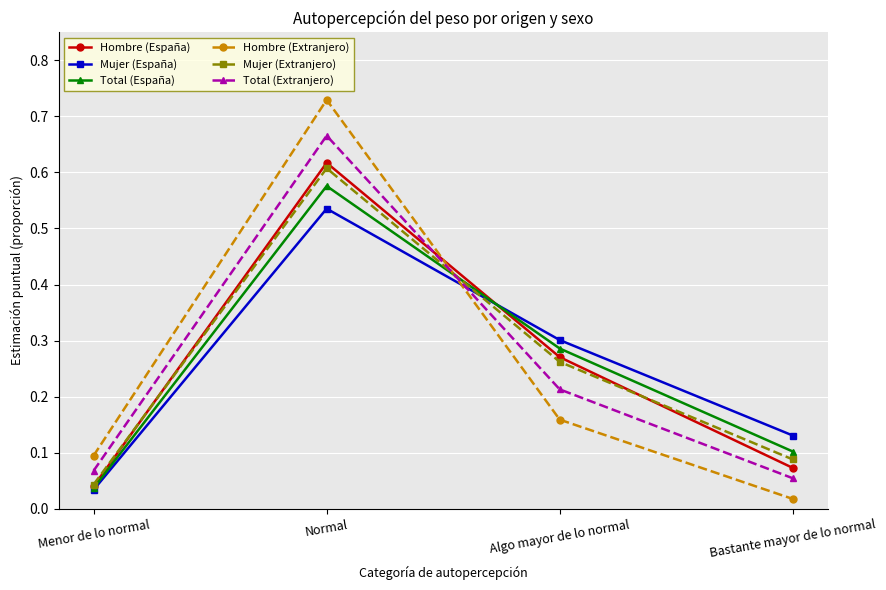

What is the label of the 2nd point from the left?

Normal